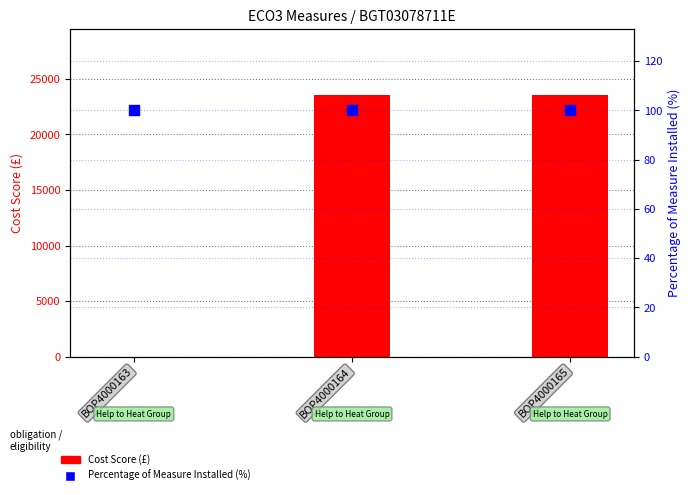

At which category is the sum across all series the highest?

BOP4000164